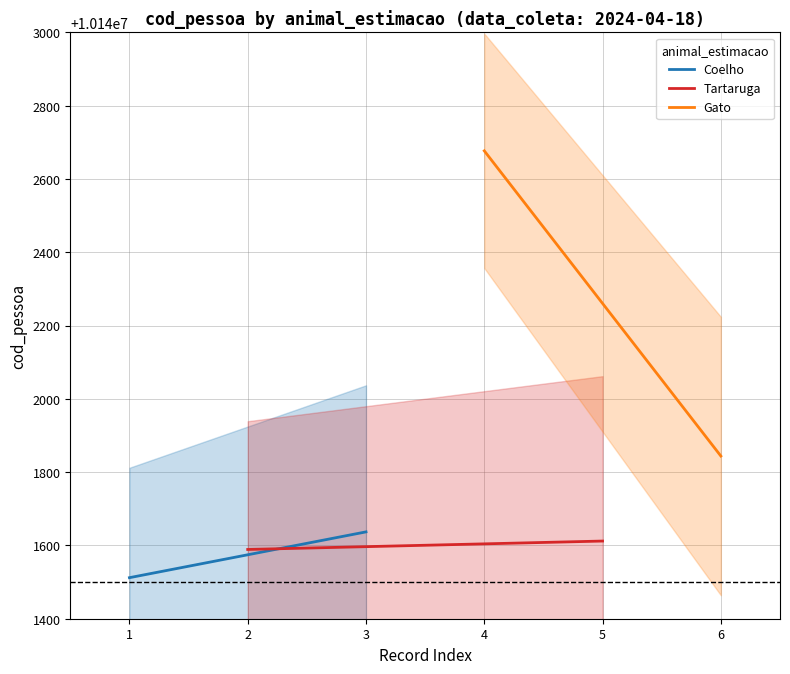

What is the spread (max minus min) of values at 1?

232